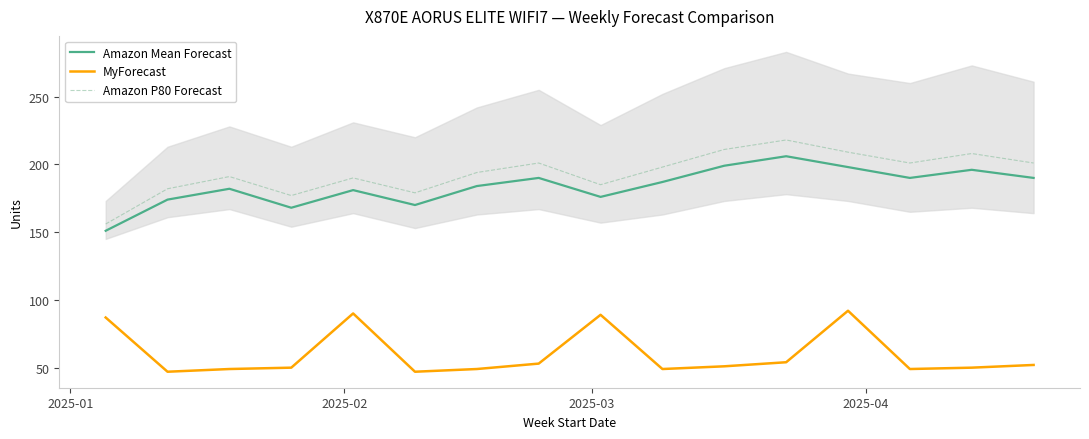

What is the maximum value for Amazon P80 Forecast?

218